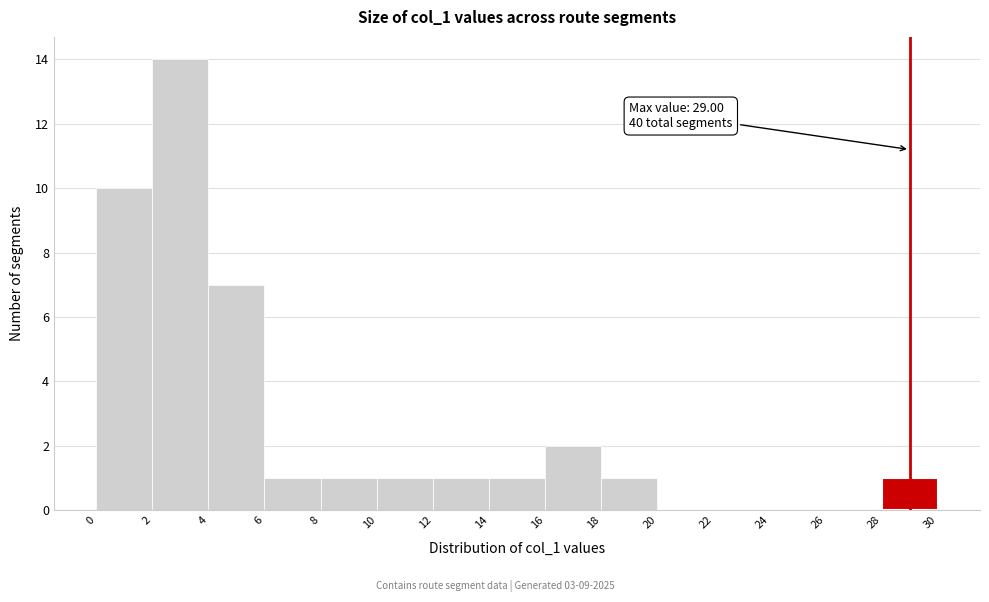

Over which range of the x-axis is the bar tallest?

2 to 4